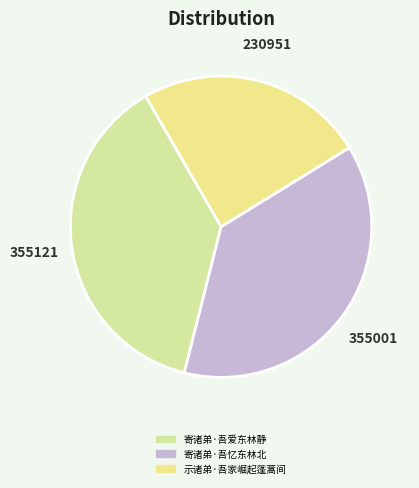

How much of the chart is everything except 示诸弟·吾家崛起蓬蒿间?

75.5%